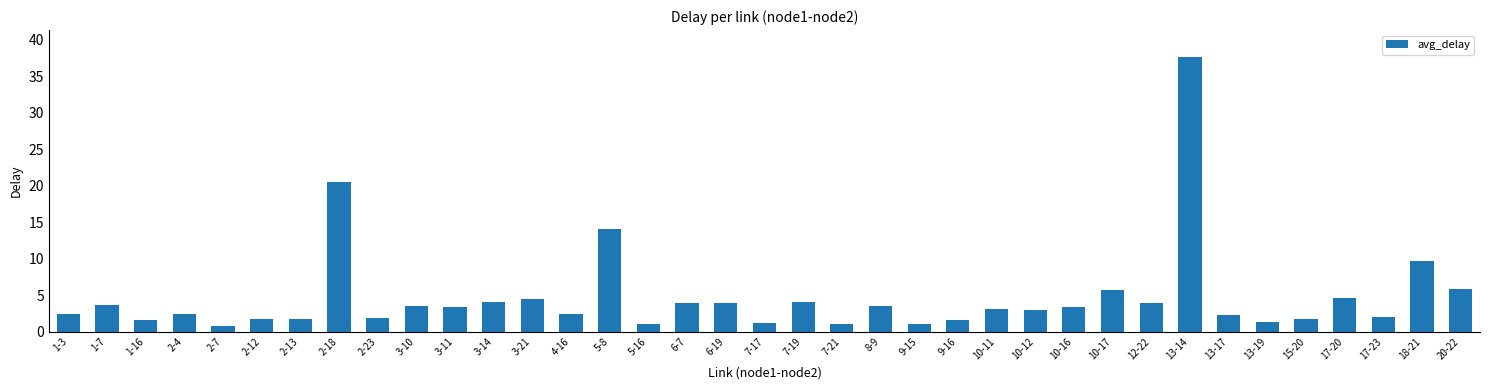

What value does the data have at 20-22?

5.9